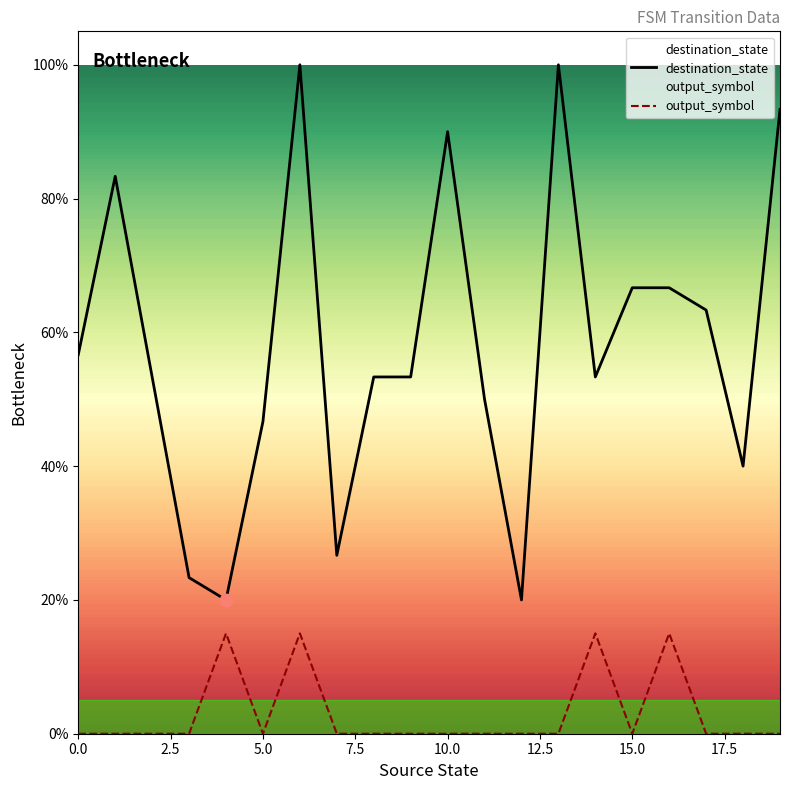

Which series has the largest total across all categories?

destination_state